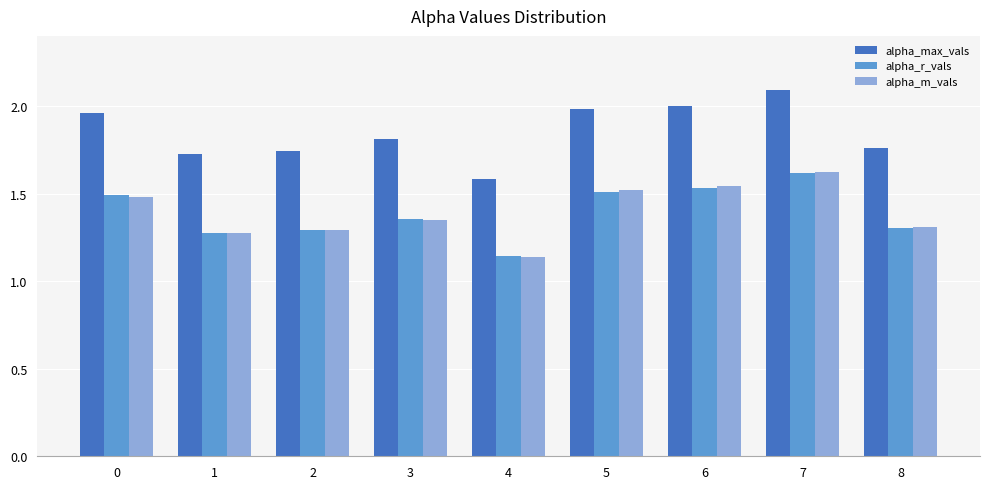

What is the difference between the second highest and second lowest values in the alpha_r_vals series?

0.3